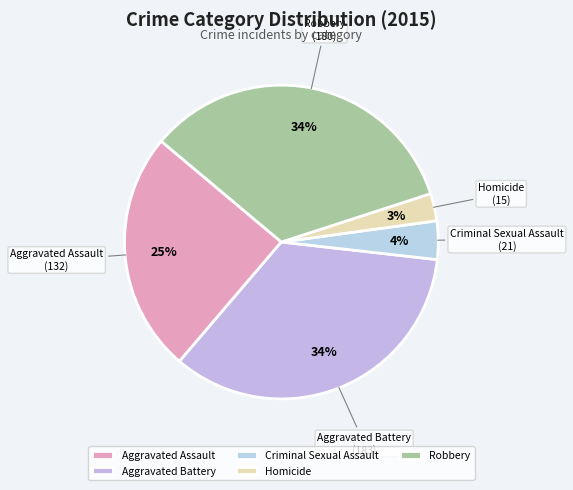

To the nearest percent, what is the combined percentage of Aggravated Assault and Criminal Sexual Assault?

29%